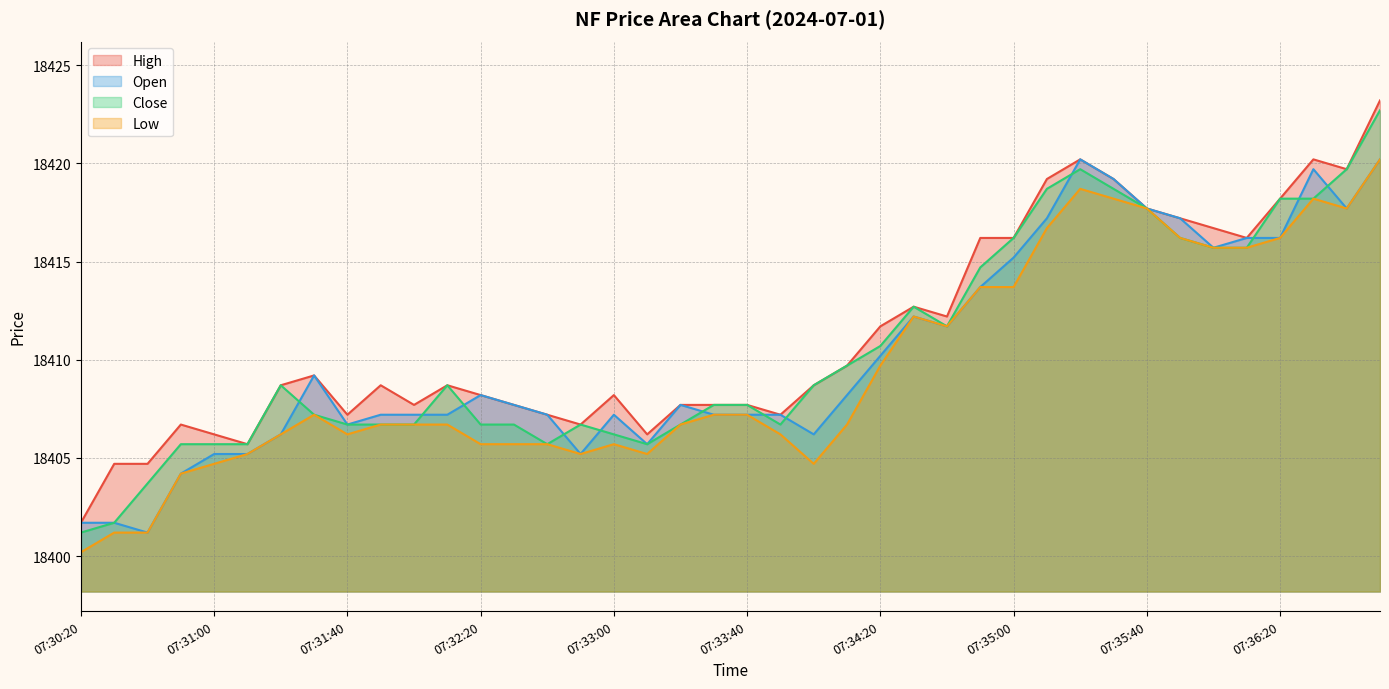

How many data points does each series have?

40